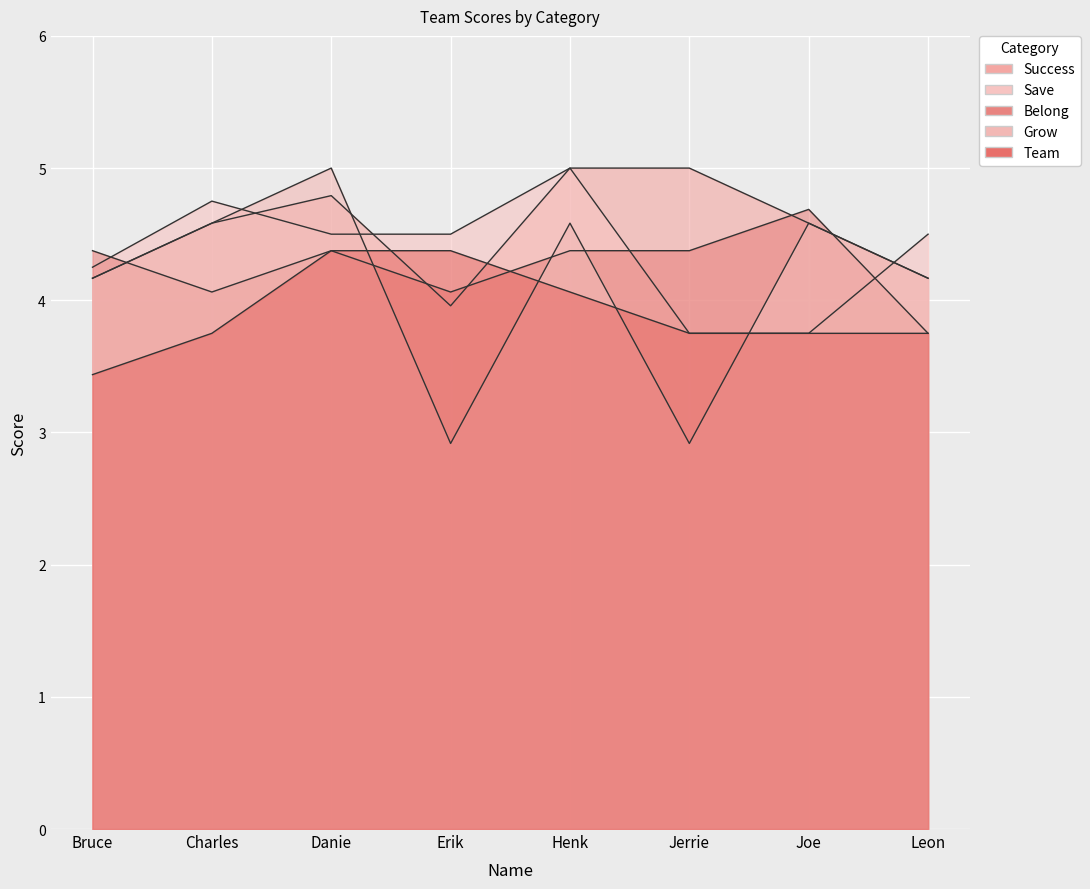

What is the label of the 6th point from the right?

Danie